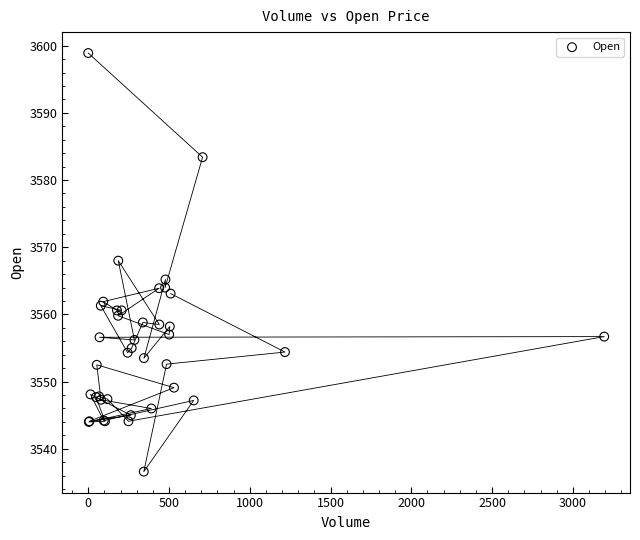

What Y value in the scatter plot is closest to 3567?

3568.0